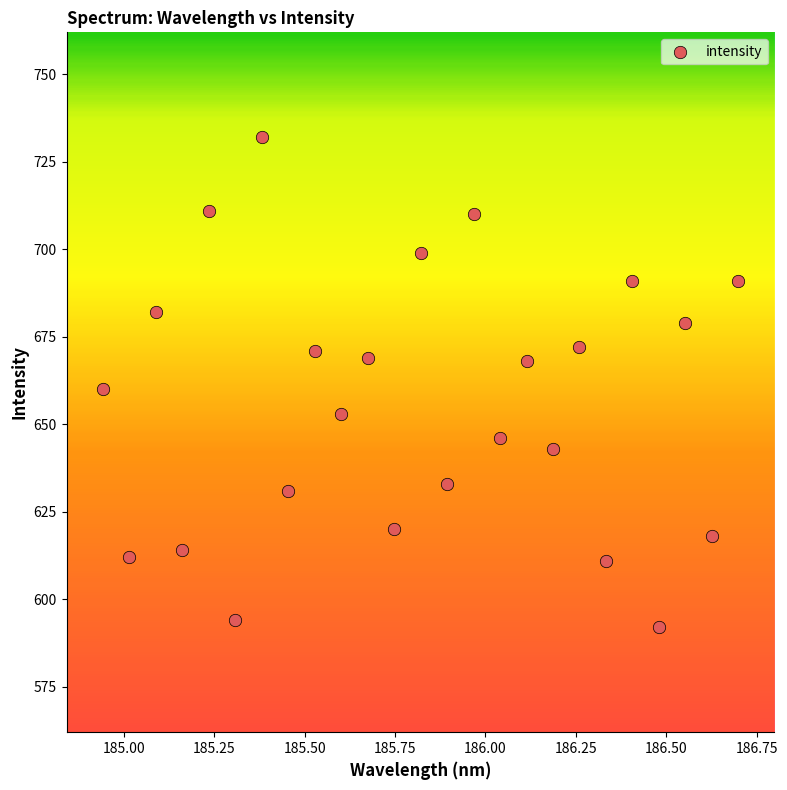

What Y value in the scatter plot is closest to 662?

660